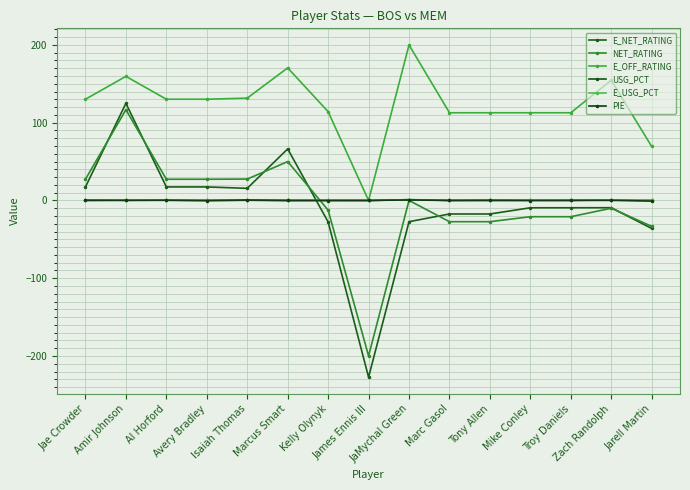

At which category does NET_RATING reach its first local peak?

Amir Johnson